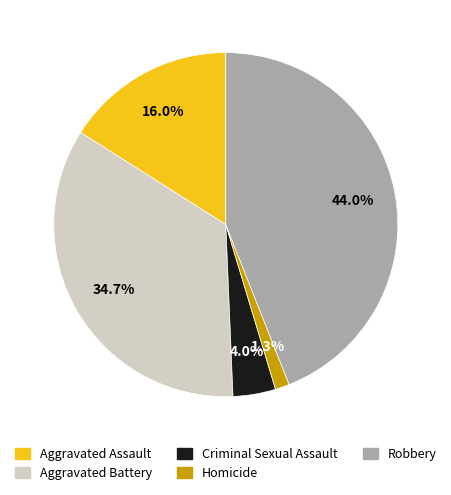

Rank the categories by value from highest to lowest.

Robbery, Aggravated Battery, Aggravated Assault, Criminal Sexual Assault, Homicide